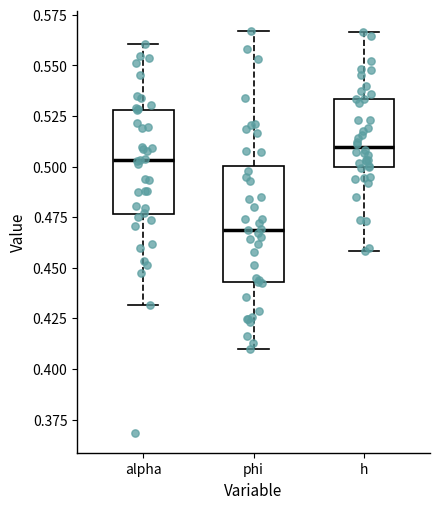

Reading left to right, transcribe this box plot: for each box, give where its median line is, the range the box spans, and where its two whiskers end, as read against the y-axis. The values are not printed on the chart, so give them approximately, as read against the axis.

alpha: median 0.505, box 0.475 to 0.530, whiskers 0.430 to 0.560
phi: median 0.470, box 0.445 to 0.500, whiskers 0.410 to 0.565
h: median 0.510, box 0.500 to 0.535, whiskers 0.460 to 0.565